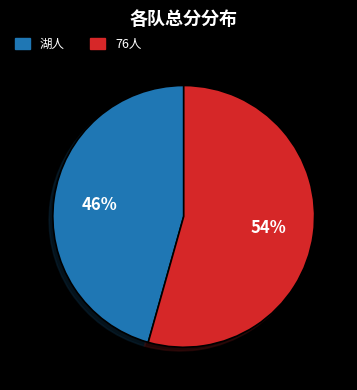

How many slices are in this pie chart?

2